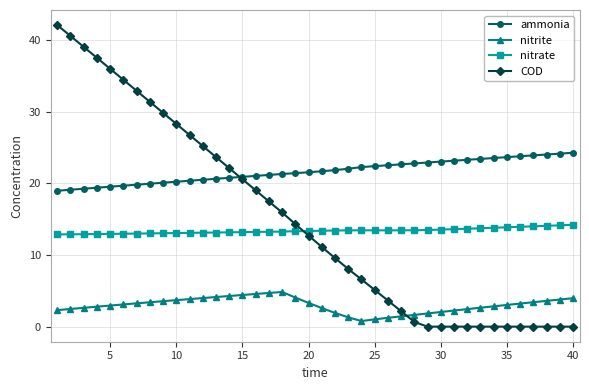

Which series has the largest total across all categories?

ammonia